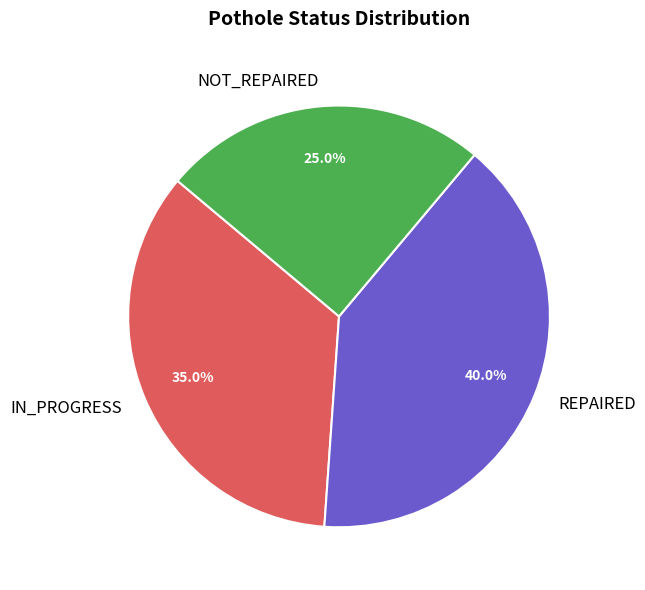

What portion of the pie excludes NOT_REPAIRED?

75.0%